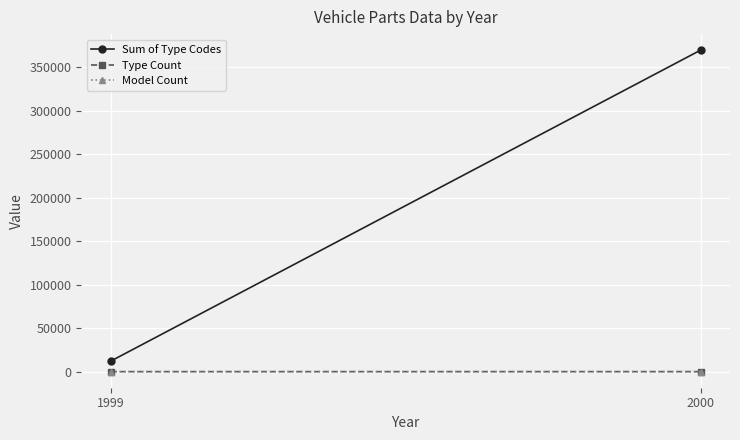

What are all the series names shown in the legend?

Sum of Type Codes, Type Count, Model Count